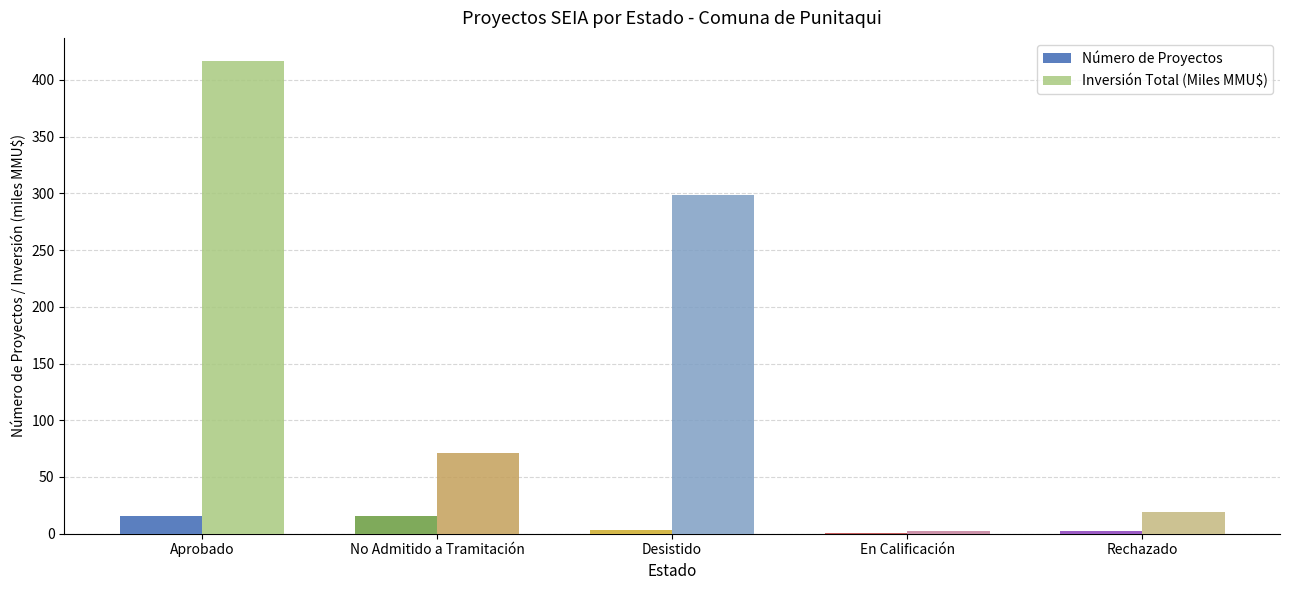

Is it true that Número de Proyectos equals 1.0 at En Calificación?

True